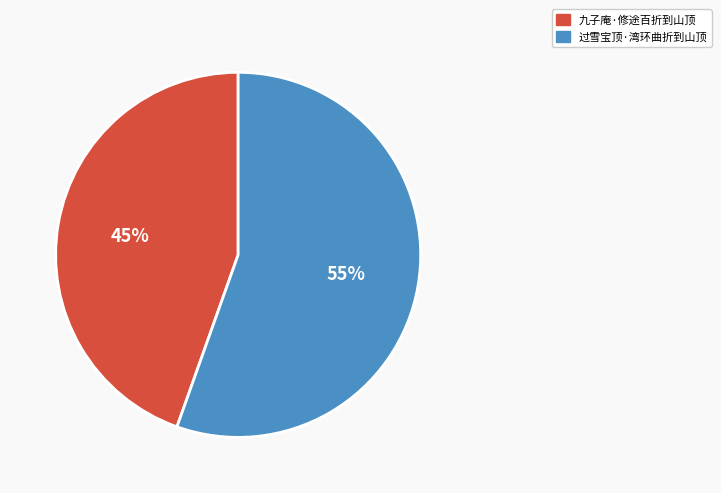

To the nearest percent, what portion does 九子庵·修途百折到山顶 represent?

45%